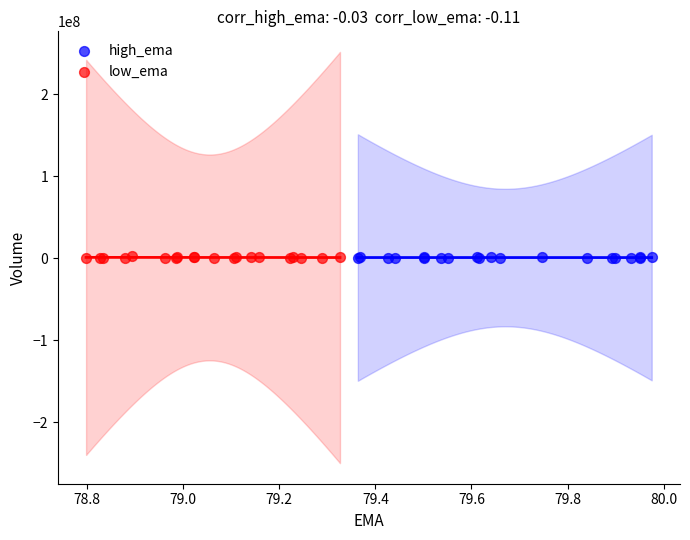

What are all the series names shown in the legend?

high_ema, low_ema